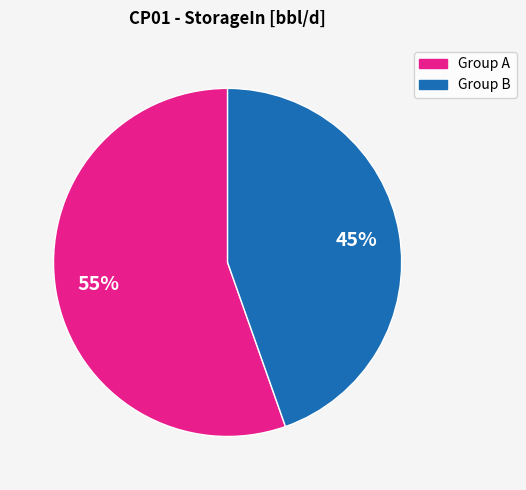

Is there a majority slice in this chart?

Yes